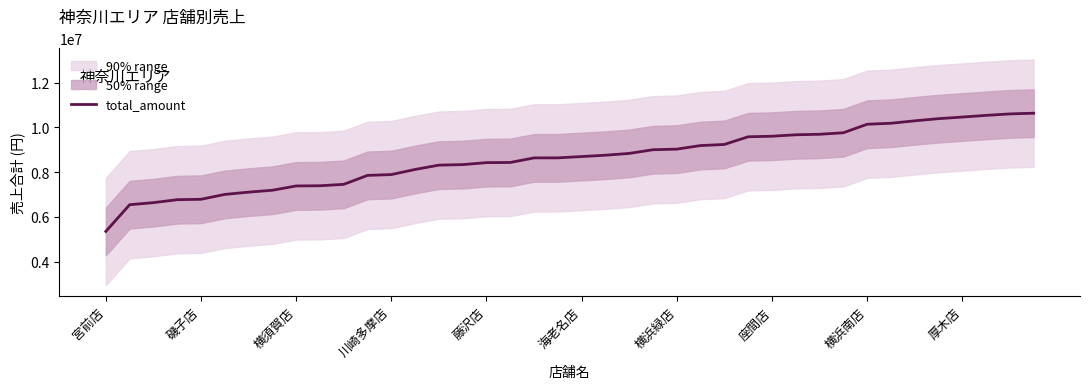

What is the minimum value shown in the chart?

5350100